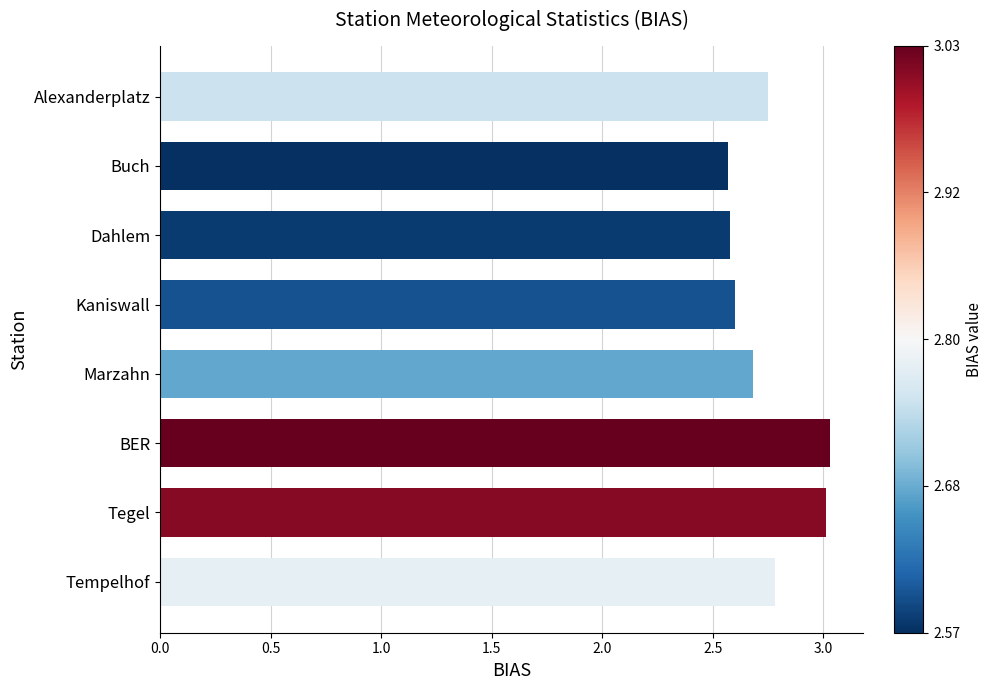

What value does the data have at Tegel?

3.0